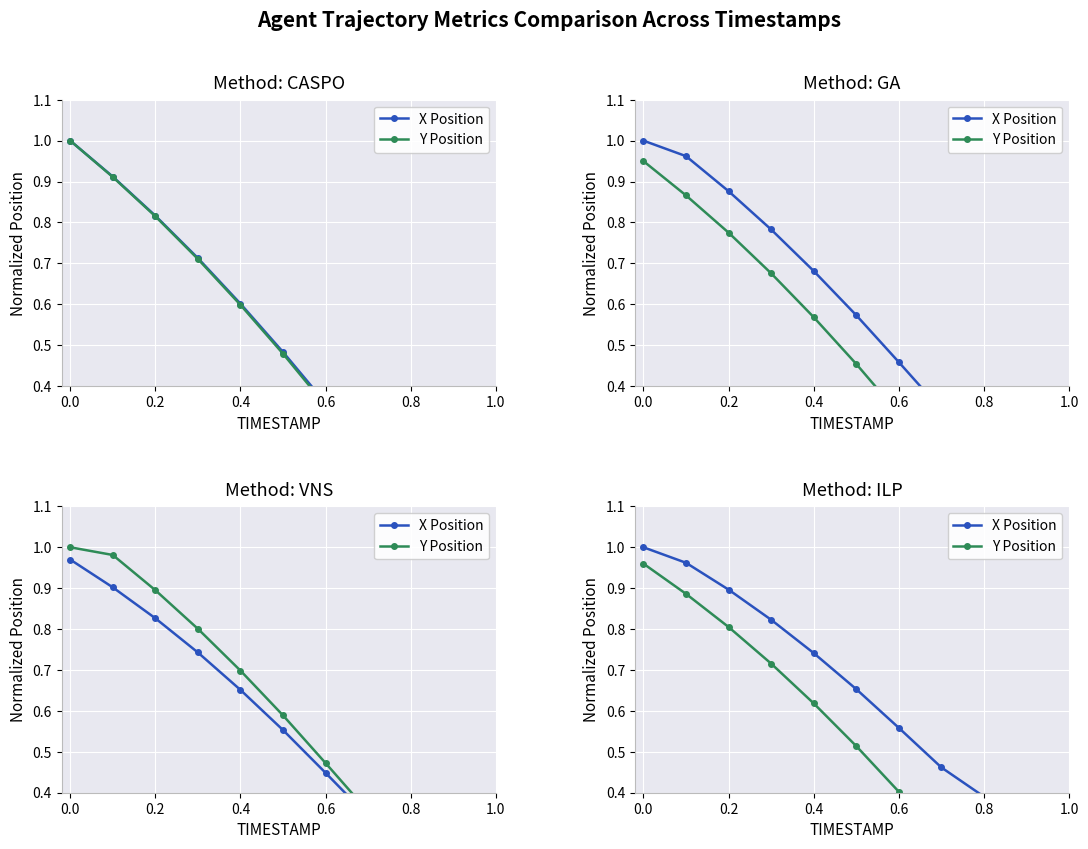

What are all the series names shown in the legend?

X Position, Y Position